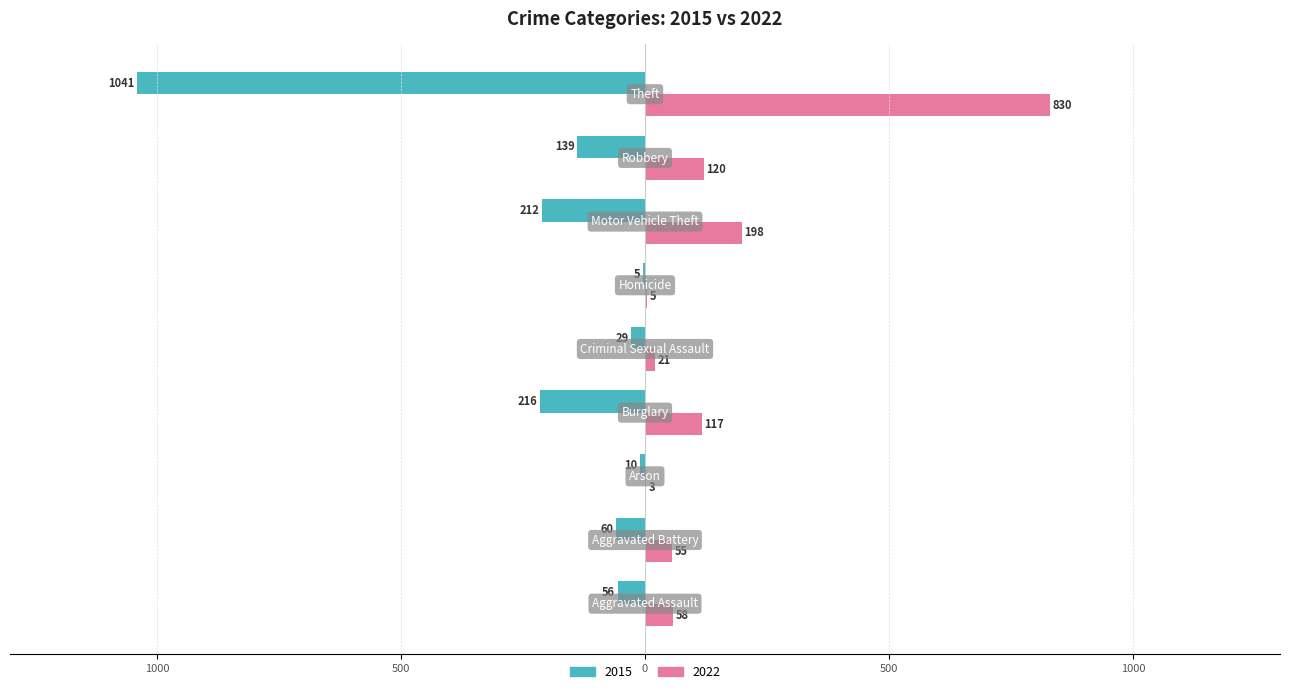

Where does the 2022 series first go above 58?

Burglary